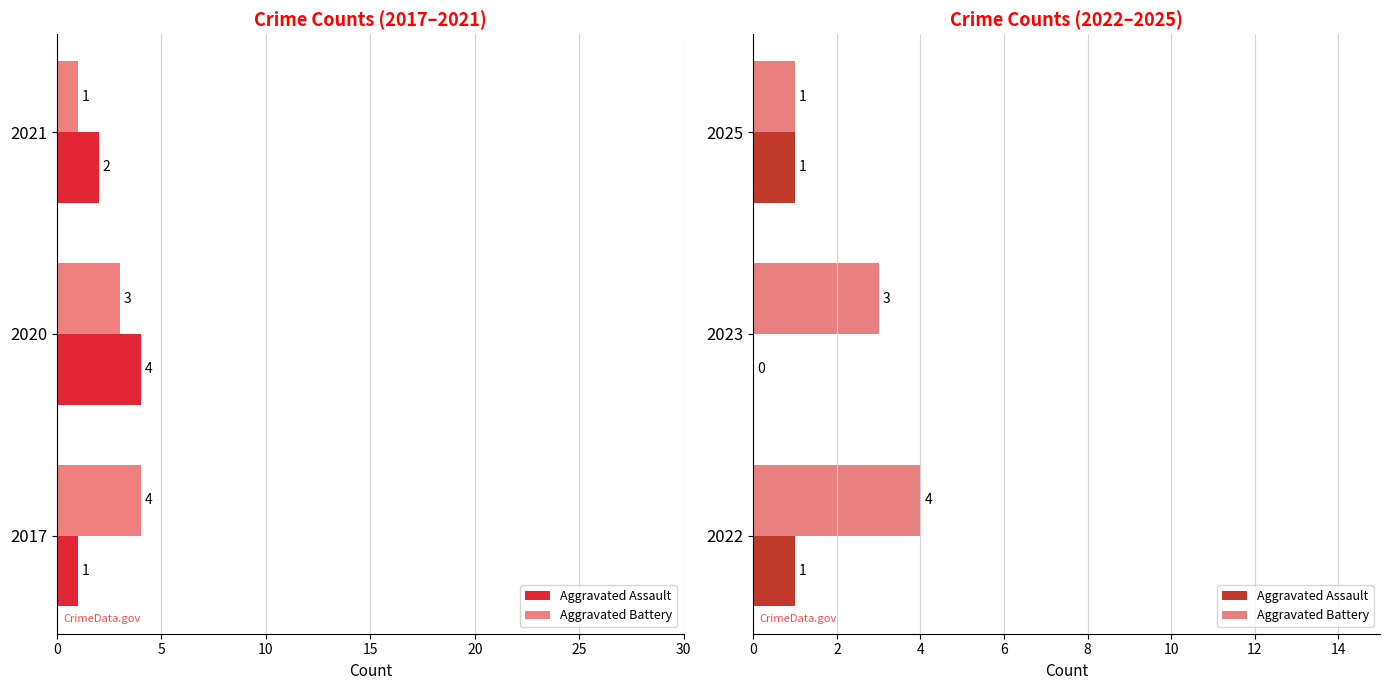

List the series in order of their overall mean, highest first.

Aggravated Battery, Aggravated Assault